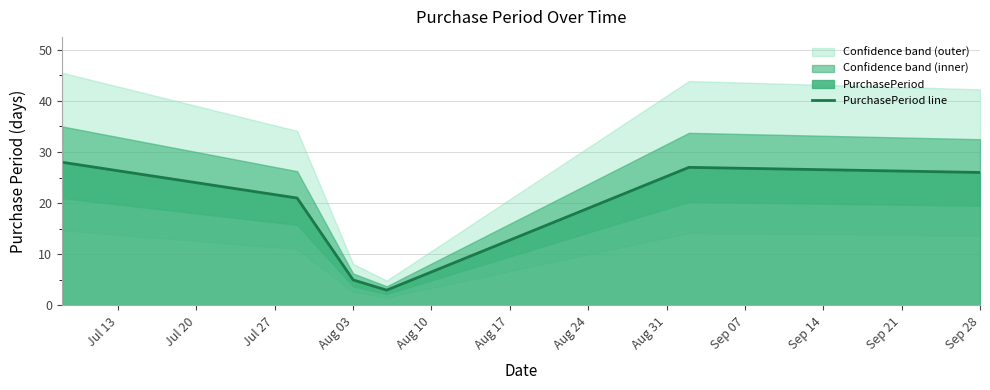

True or false: PurchasePeriod line has a value of 5 at Aug 03.

True